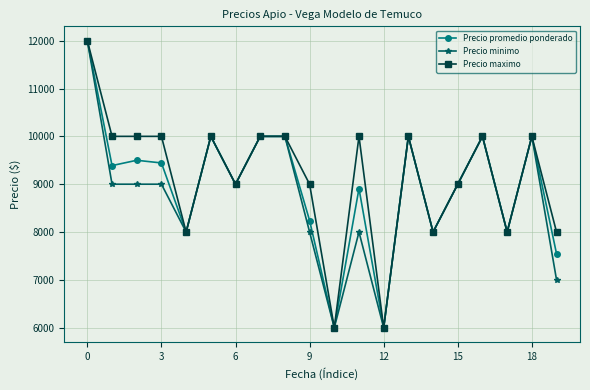

What is the value of the Precio maximo point at the 10th from the left?

9000